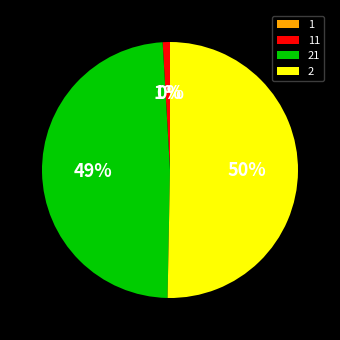

To the nearest percent, what is the average slice percentage?

25%